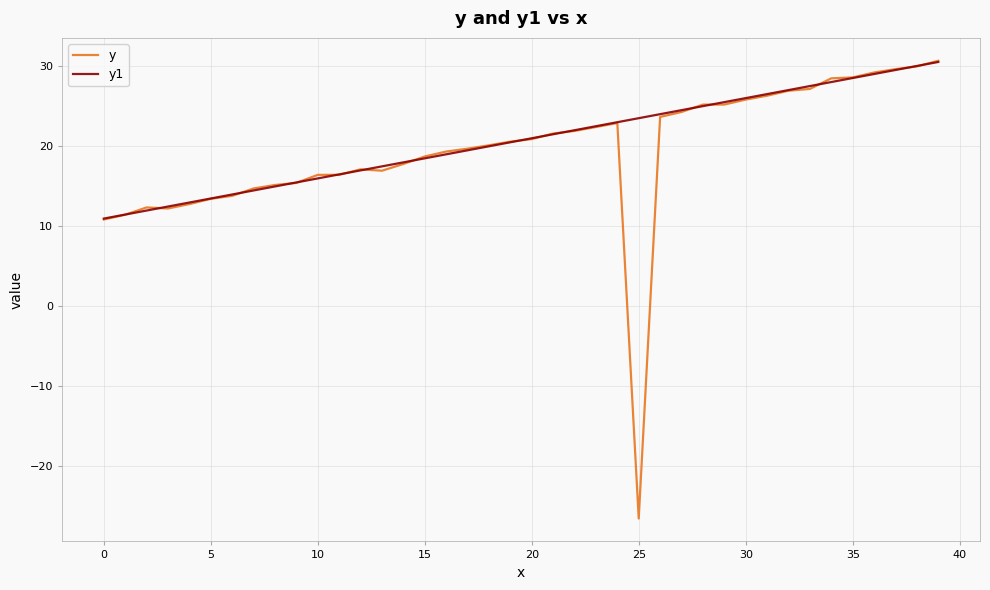

What is the lowest value of the y series?

-26.5